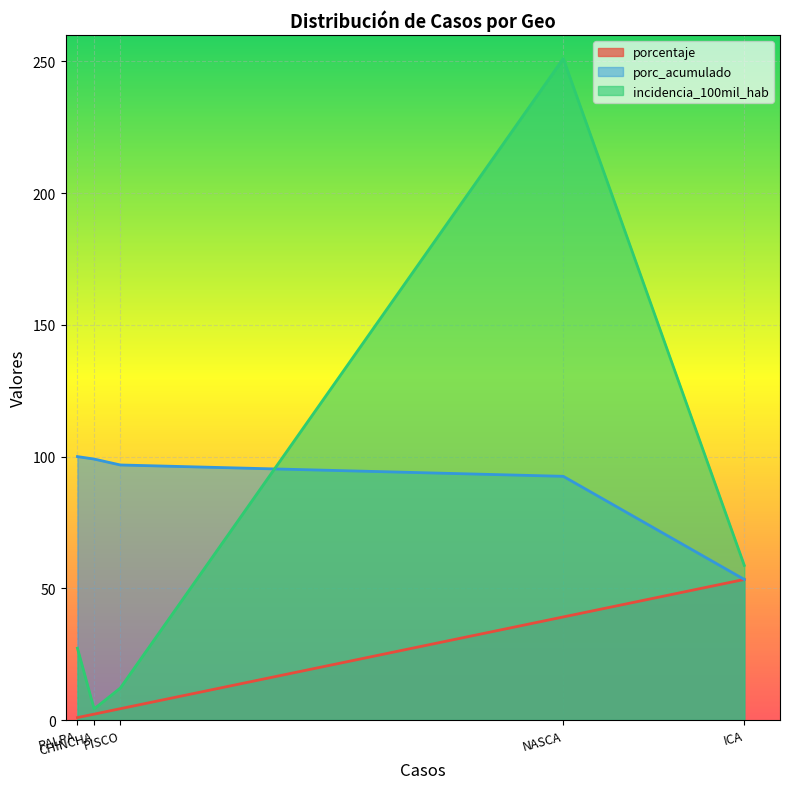

At which category does incidencia_100mil_hab reach its first local valley?

CHINCHA